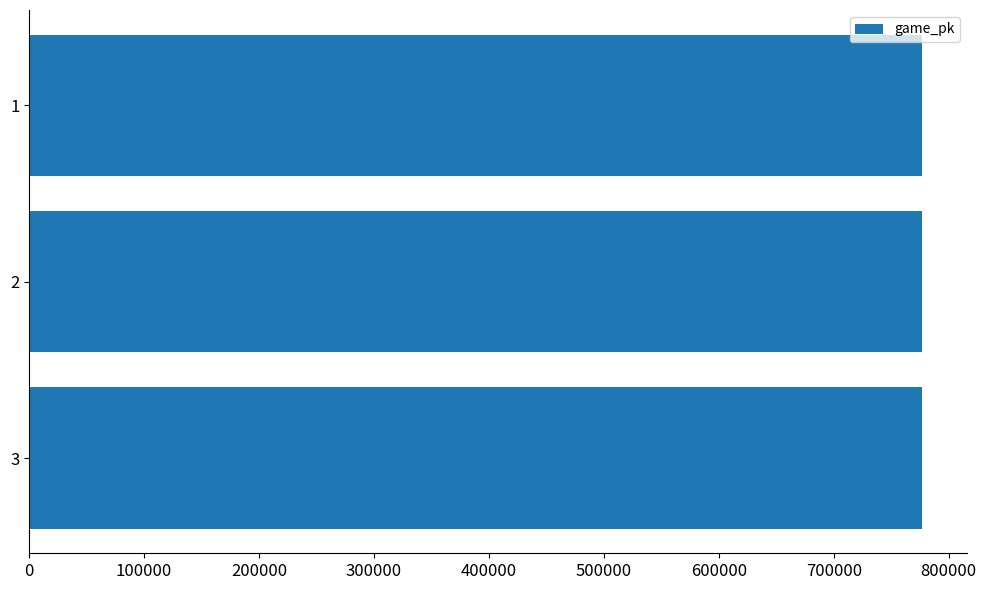

What is the average value?

776994